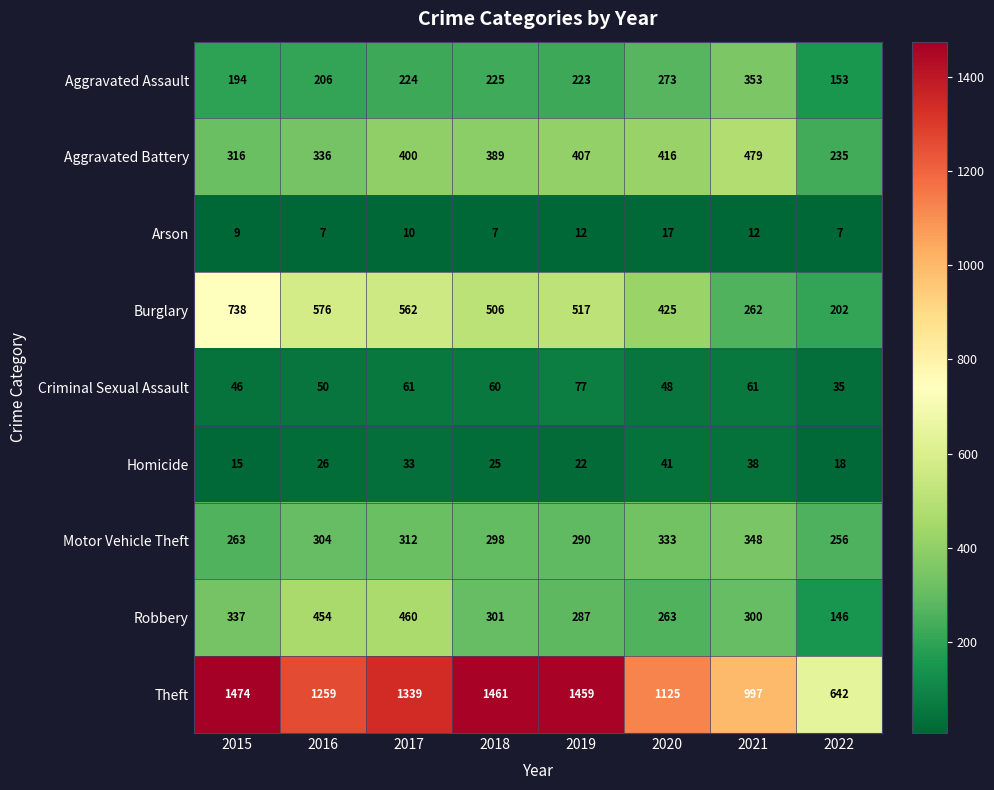

Between 2017 and 2020, which series saw the biggest shift?

Theft